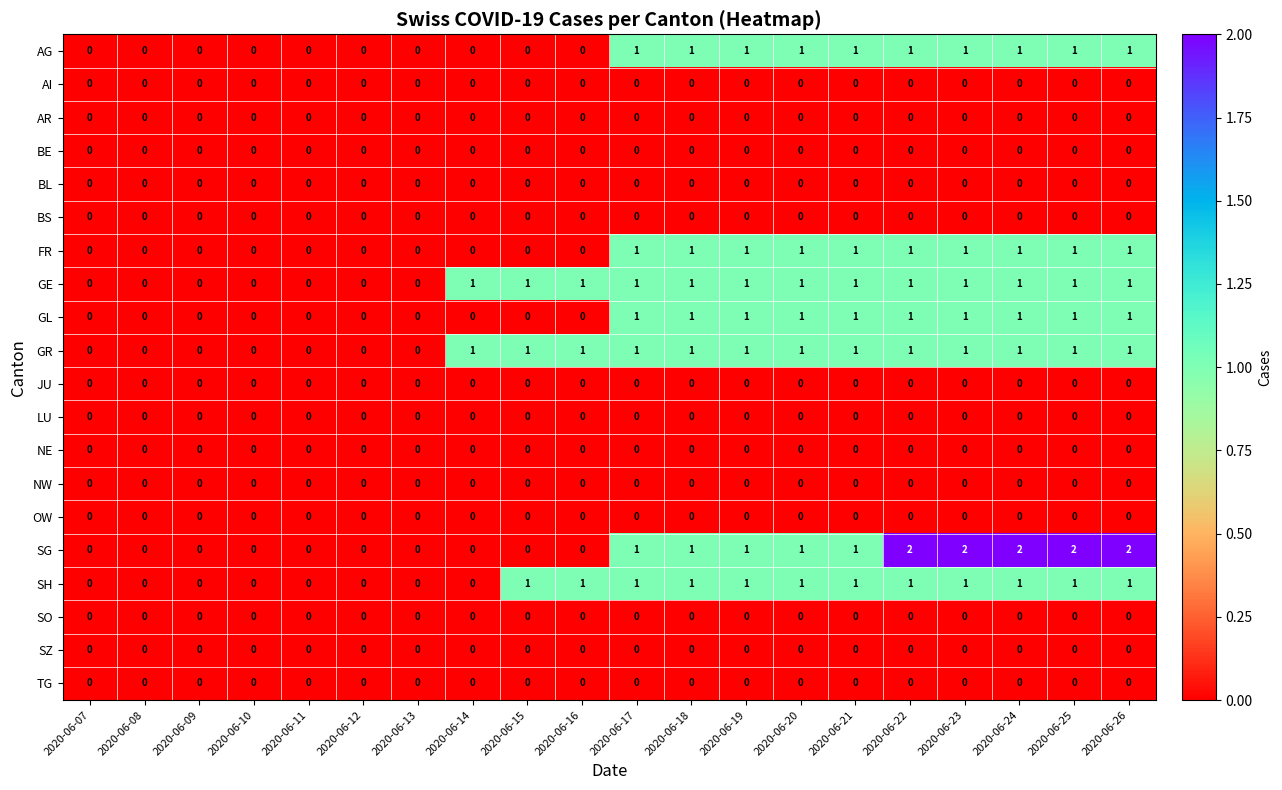

What is the total value across all series at 2020-06-25?

8